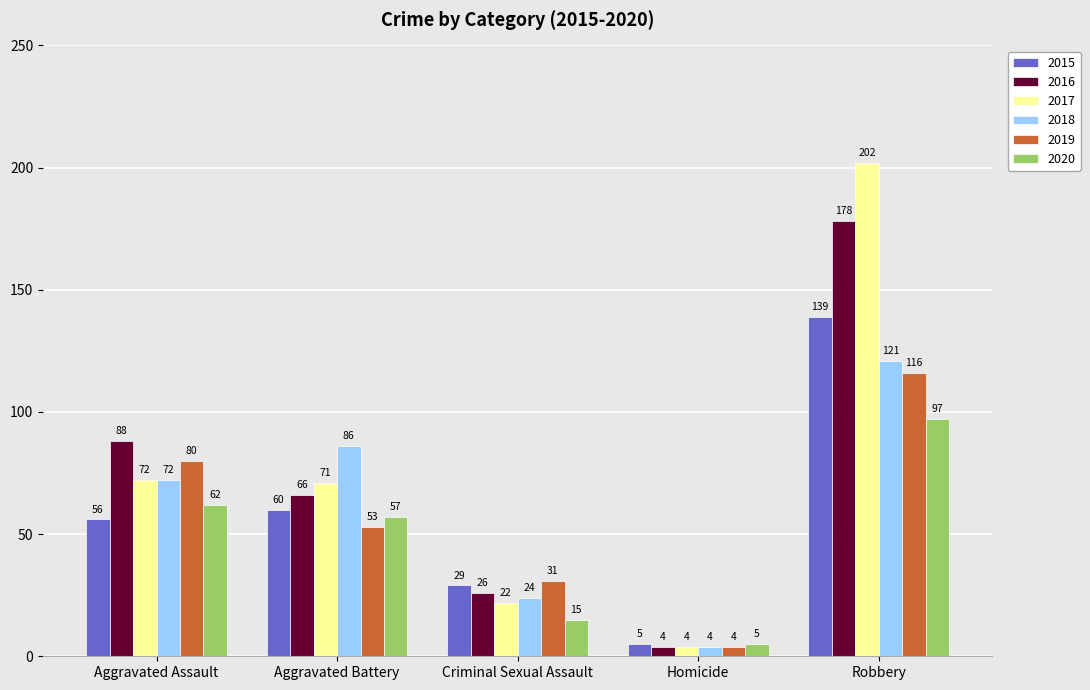

At which category is the sum across all series the highest?

Robbery